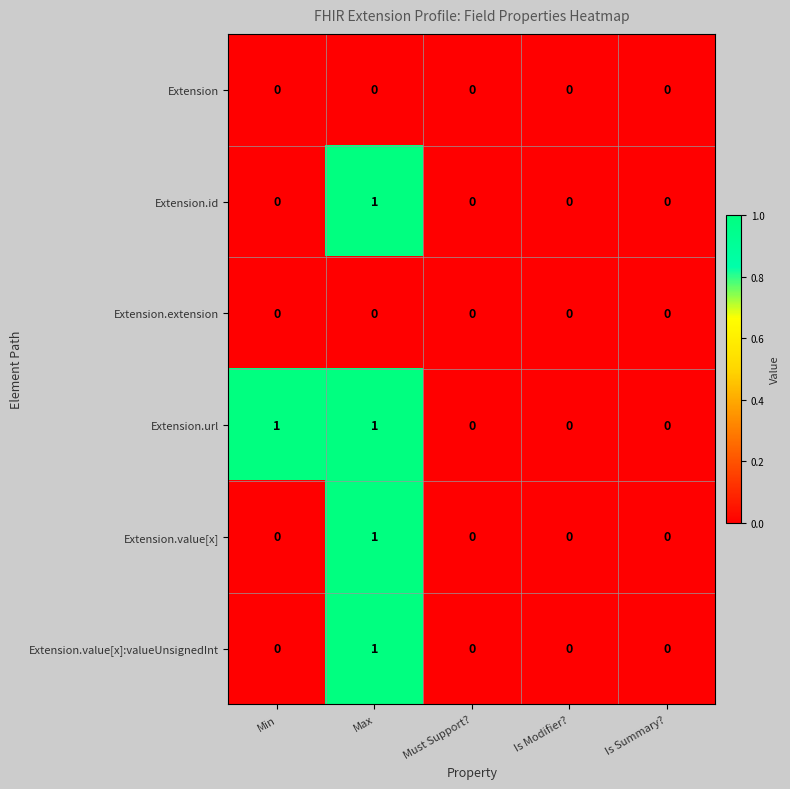

Which series has the largest total across all categories?

Extension.url